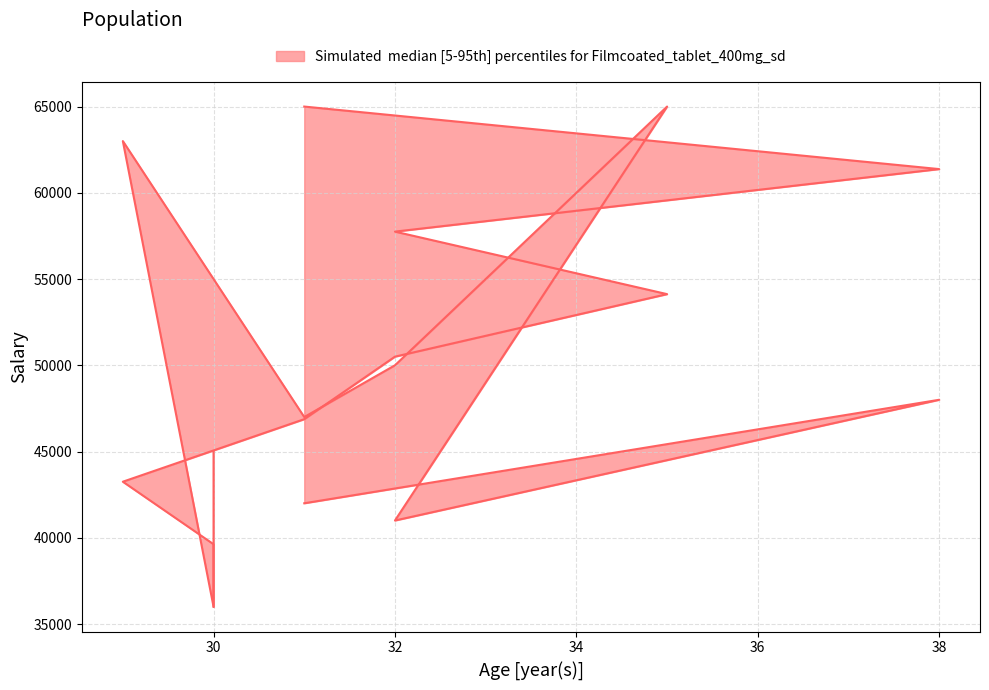

Is the value of lower at 32 greater than the value of upper at 32?

Yes